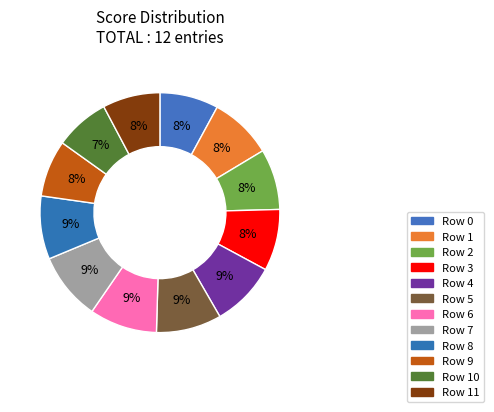

How many segments does this pie chart have?

12